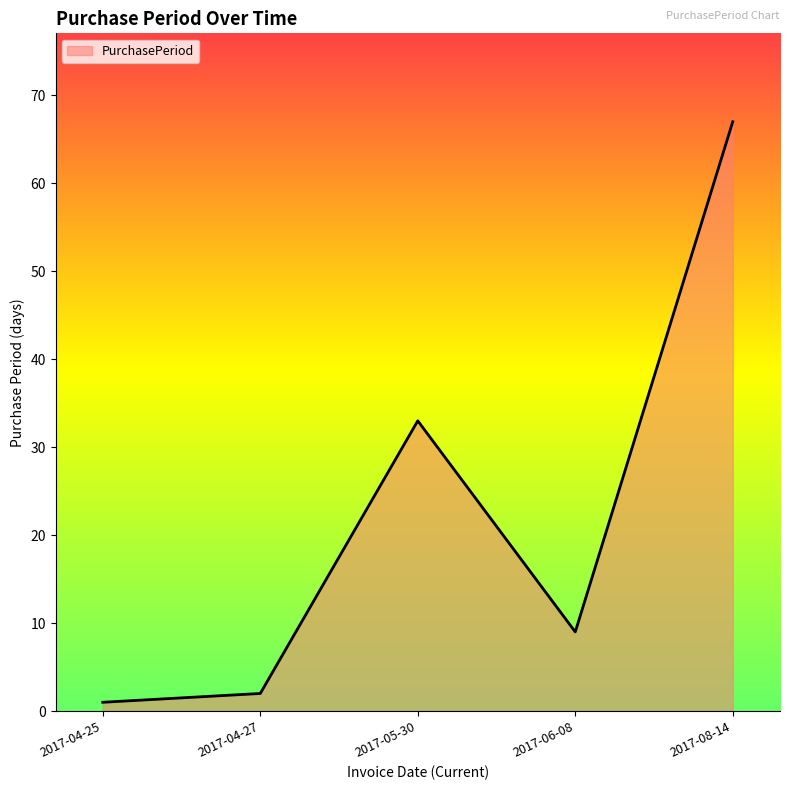

What position from the right is 2017-06-08?

2